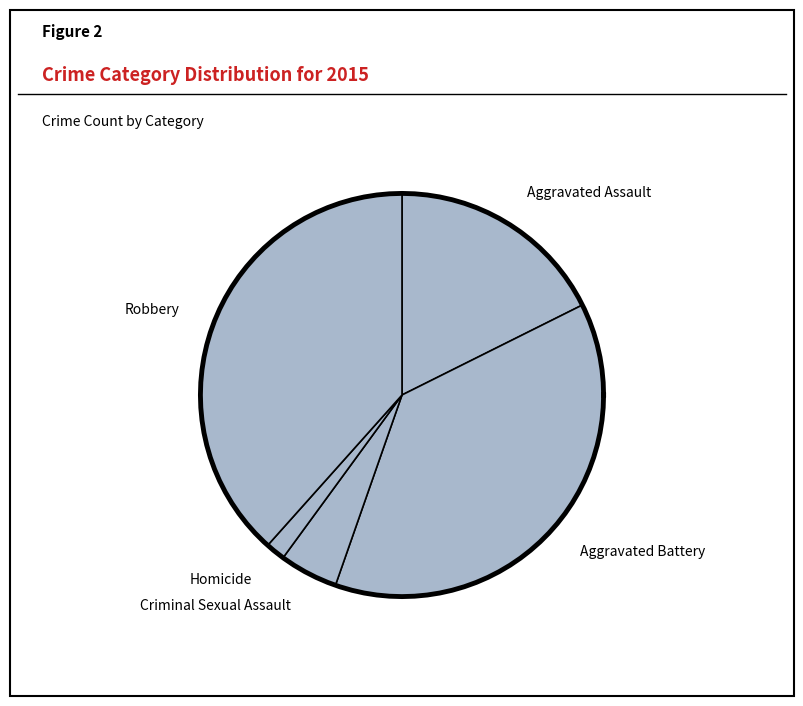

Rank the categories by value from highest to lowest.

Robbery, Aggravated Battery, Aggravated Assault, Criminal Sexual Assault, Homicide